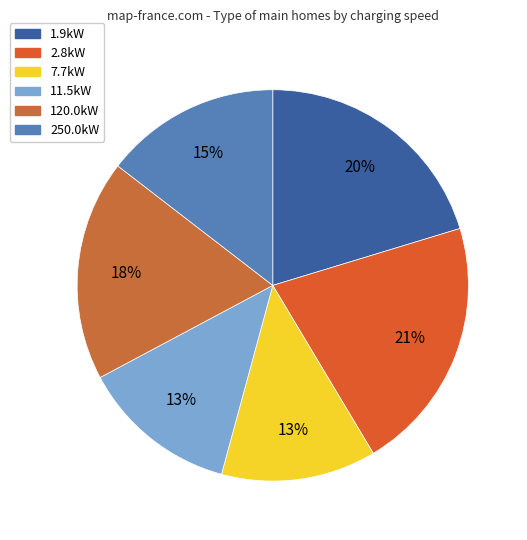

The 1.9kW slice represents 27% of the pie. True or false?

False